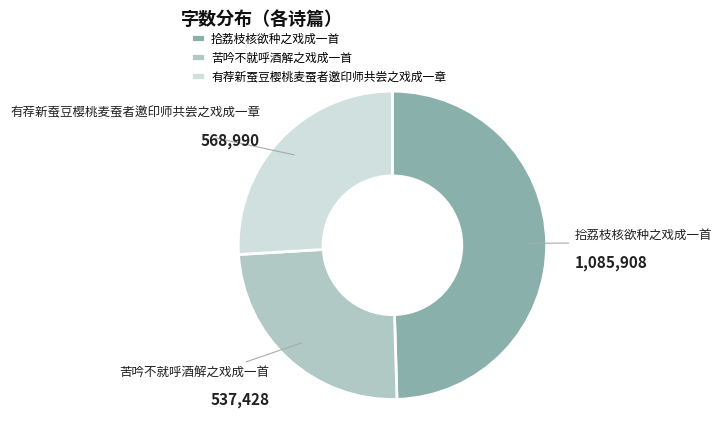

True or false: 有荐新蚕豆樱桃麦蚕者邀印师共尝之戏成一章 accounts for 26% of the total.

True